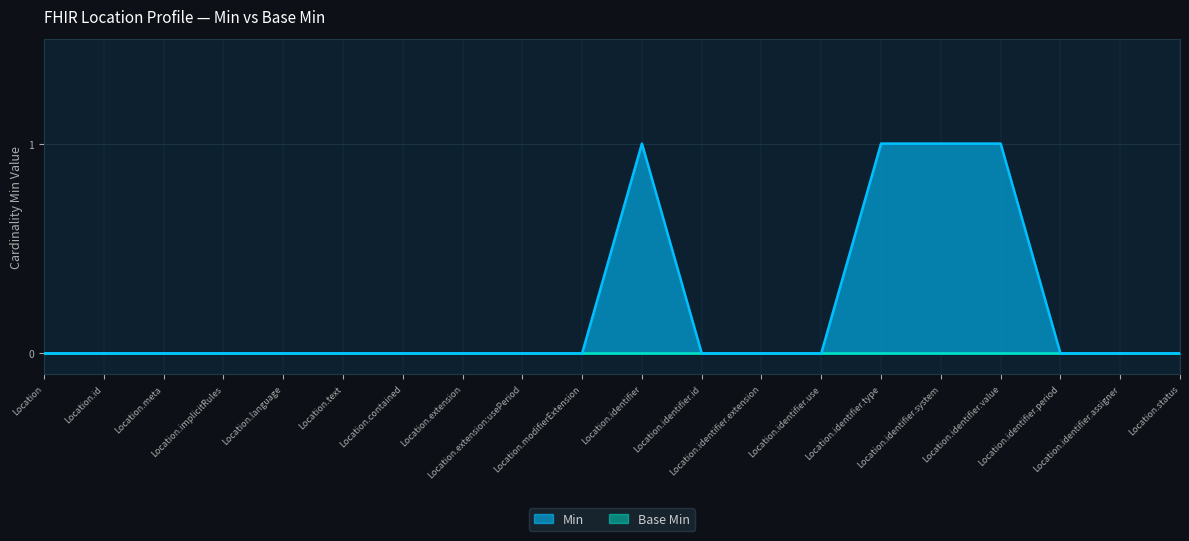

Rank the categories by value from highest to lowest.

Location.identifier, Location.identifier.type, Location.identifier.system, Location.identifier.value, Location, Location.id, Location.meta, Location.implicitRules, Location.language, Location.text, Location.contained, Location.extension, Location.extension:usePeriod, Location.modifierExtension, Location.identifier.id, Location.identifier.extension, Location.identifier.use, Location.identifier.period, Location.identifier.assigner, Location.status